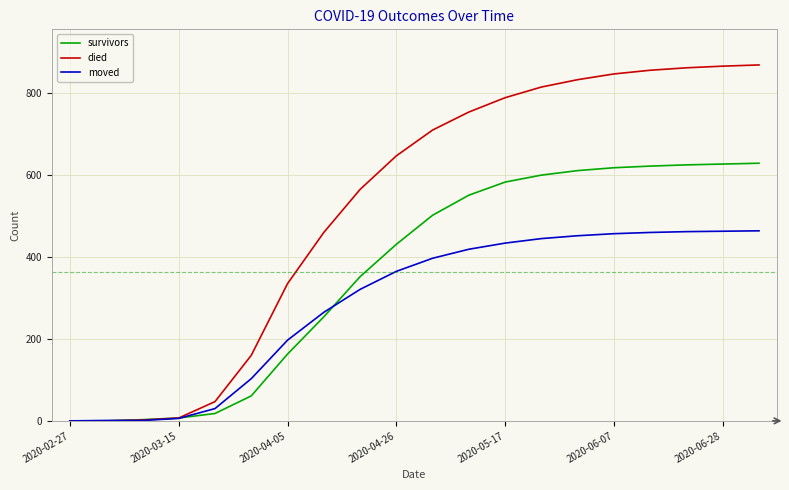

What is the maximum value for moved?

464